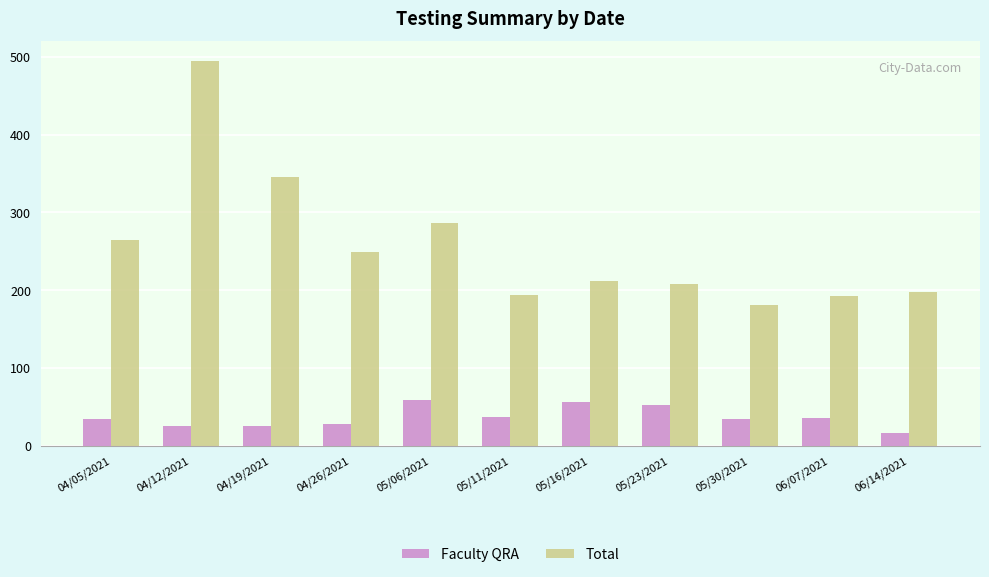

Between 04/19/2021 and 05/06/2021, which series saw the biggest shift?

Total